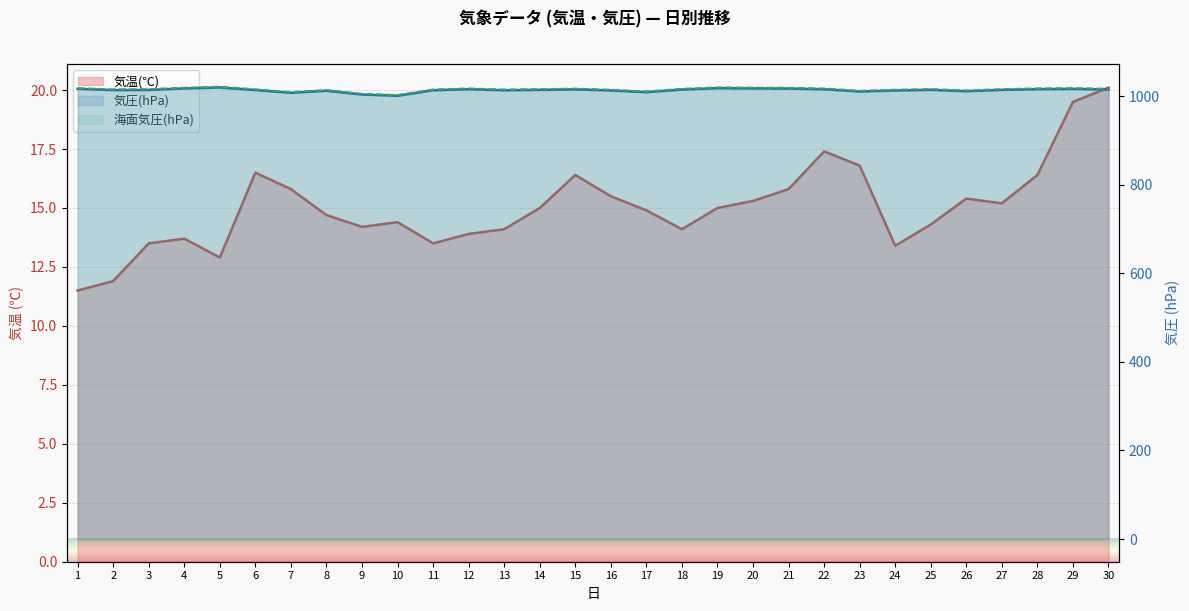

True or false: 気温(℃) and 海面気圧(hPa) intersect in this chart.

False